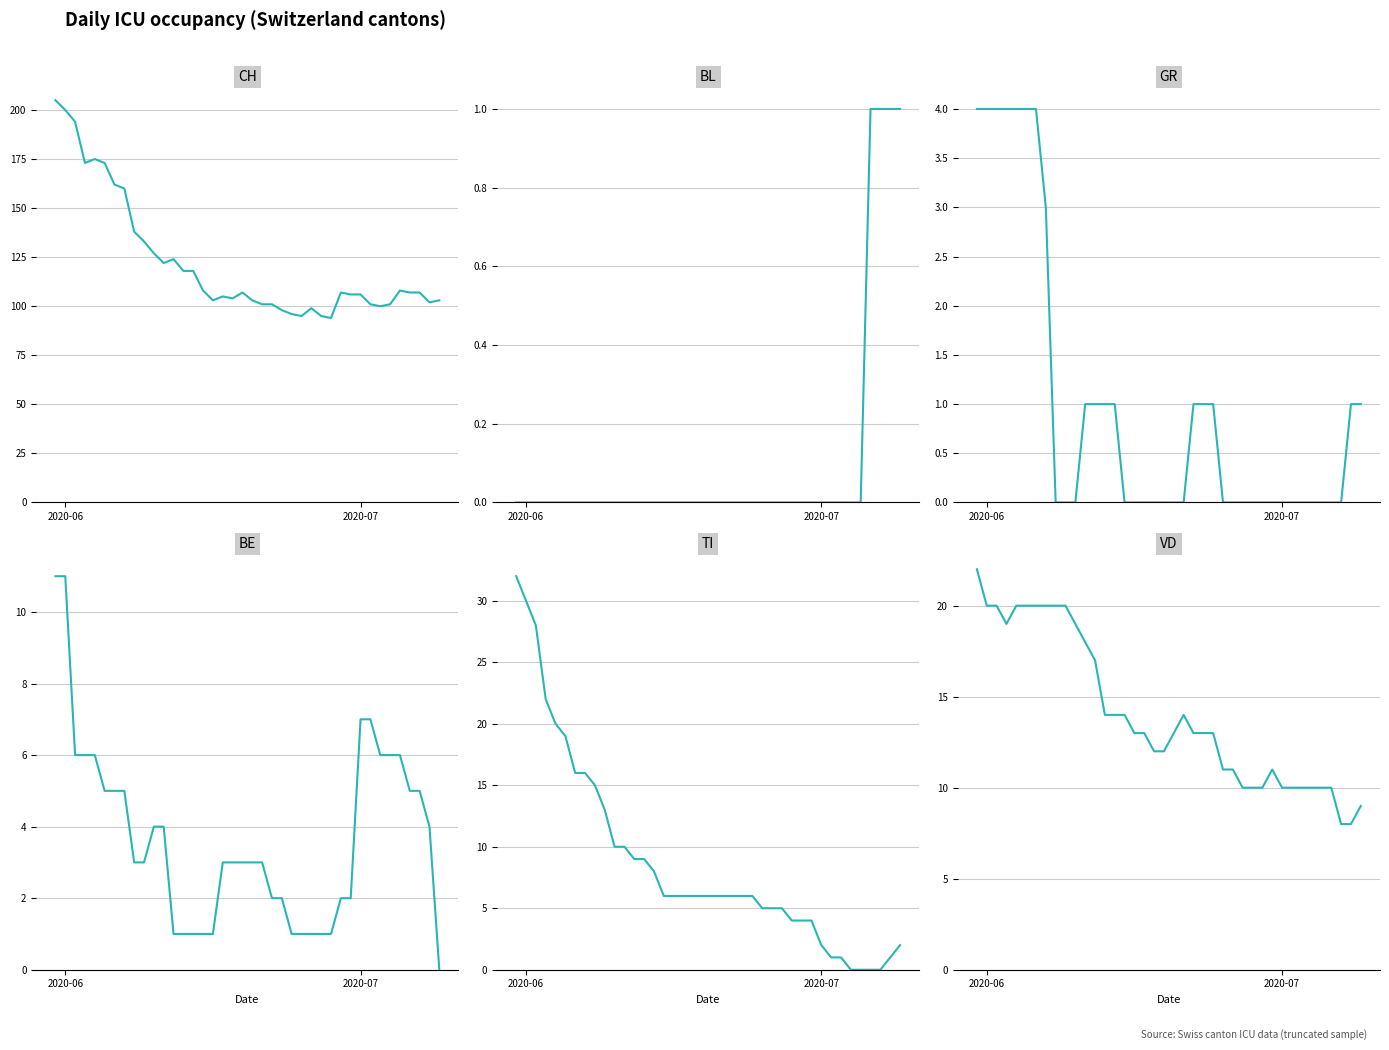

List the series in order of their peak value, lowest first.

BL, GR, BE, VD, TI, CH